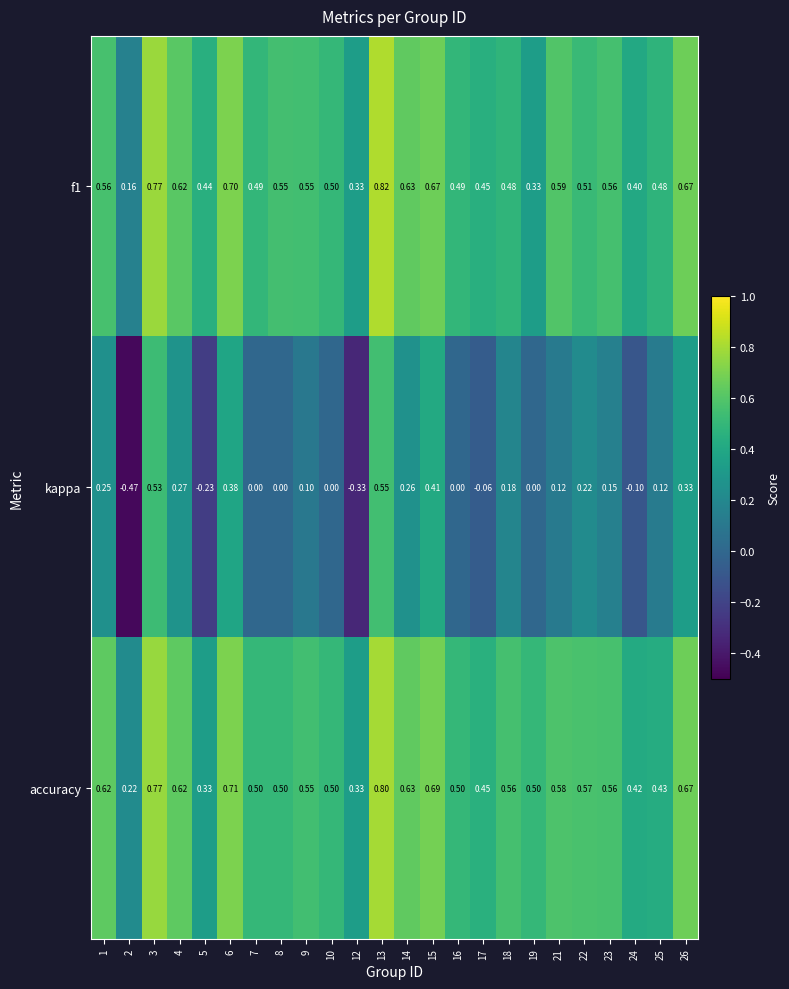

Which series has the largest range (max minus min)?

kappa